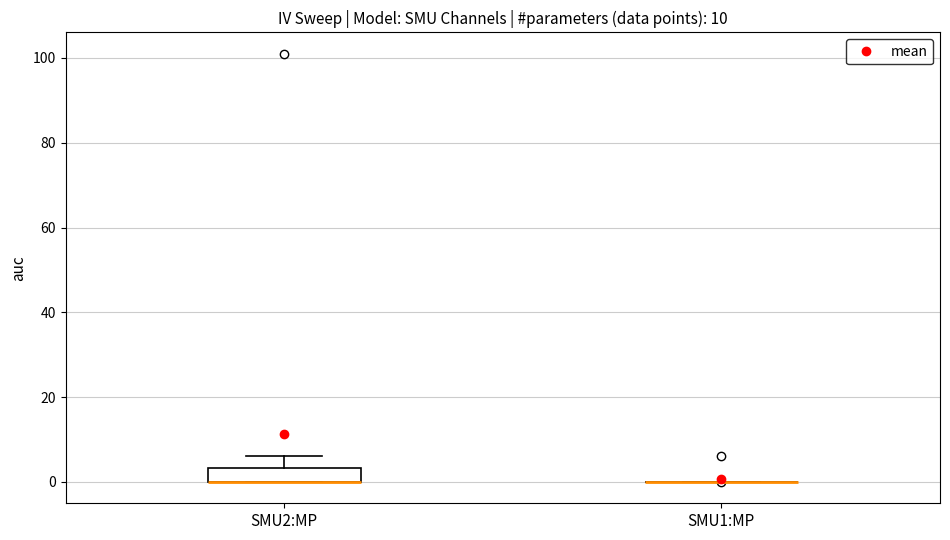

Comparing the boxes themselves (not the whiskers), which one is the tallest?

SMU2:MP